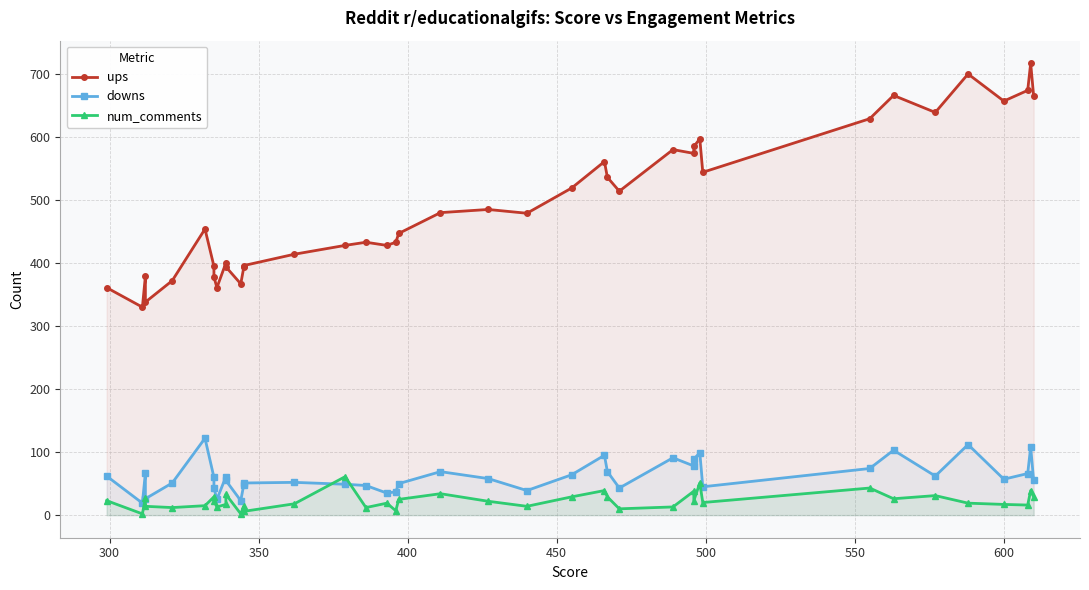

What is the difference between the maximum and minimum values in the downs series?

103